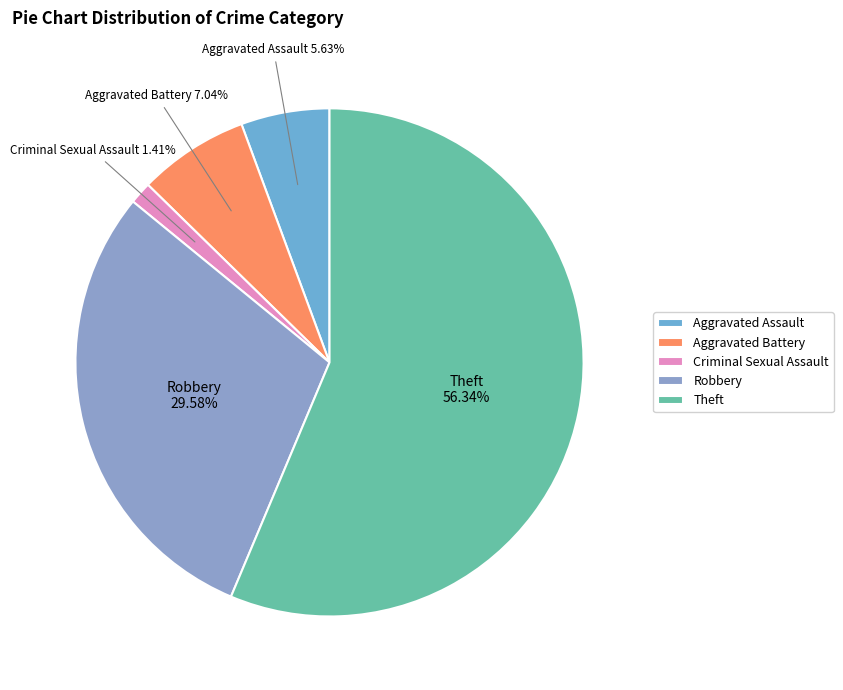

Rank the categories by value from lowest to highest.

Criminal Sexual Assault, Aggravated Assault, Aggravated Battery, Robbery, Theft